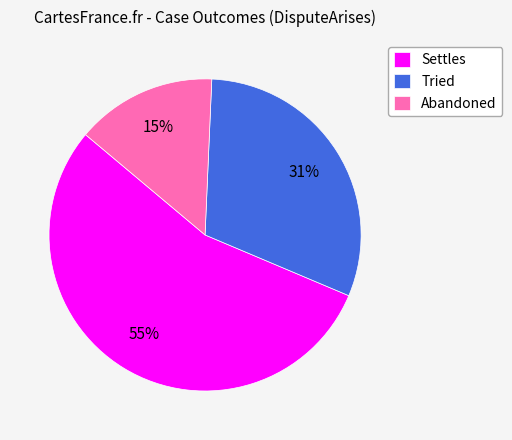

Rank the categories by value from lowest to highest.

Abandoned, Tried, Settles